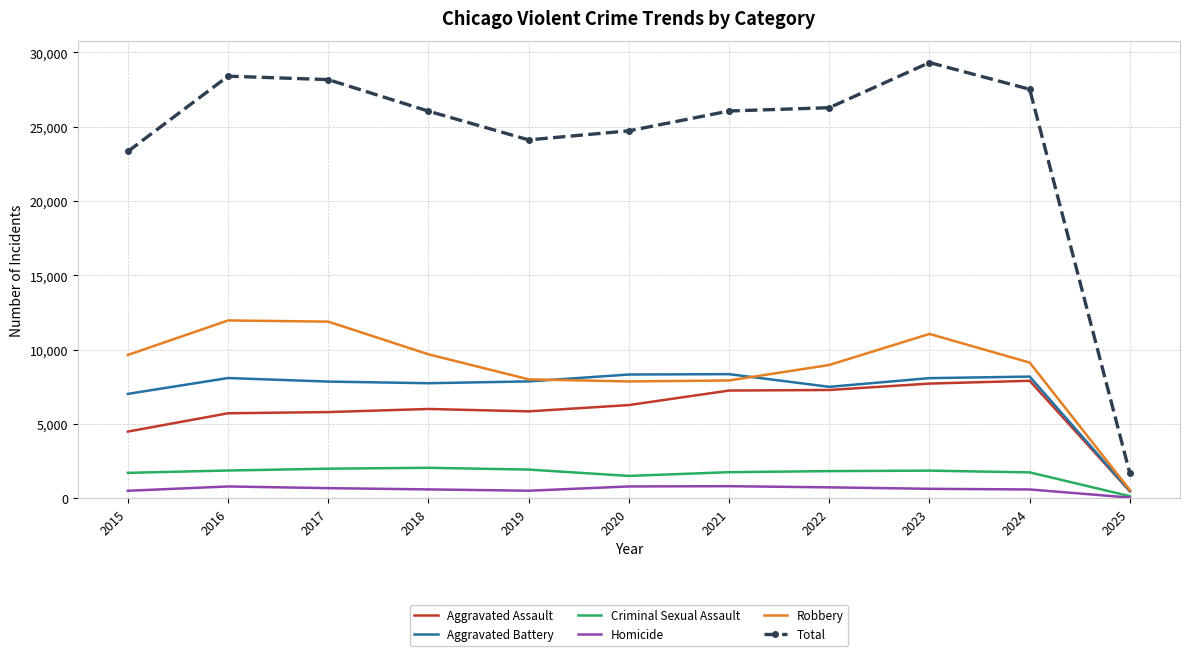

What is the greatest value displayed?

29320